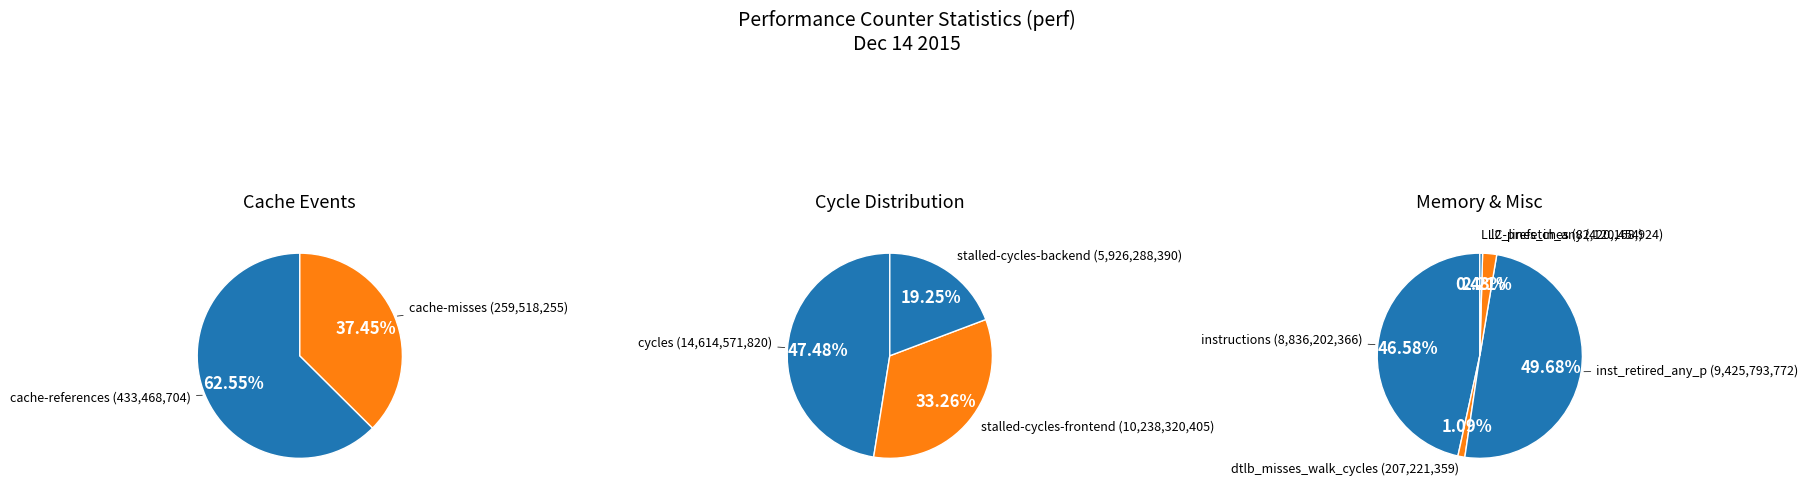

How many slices are in this pie chart?

10